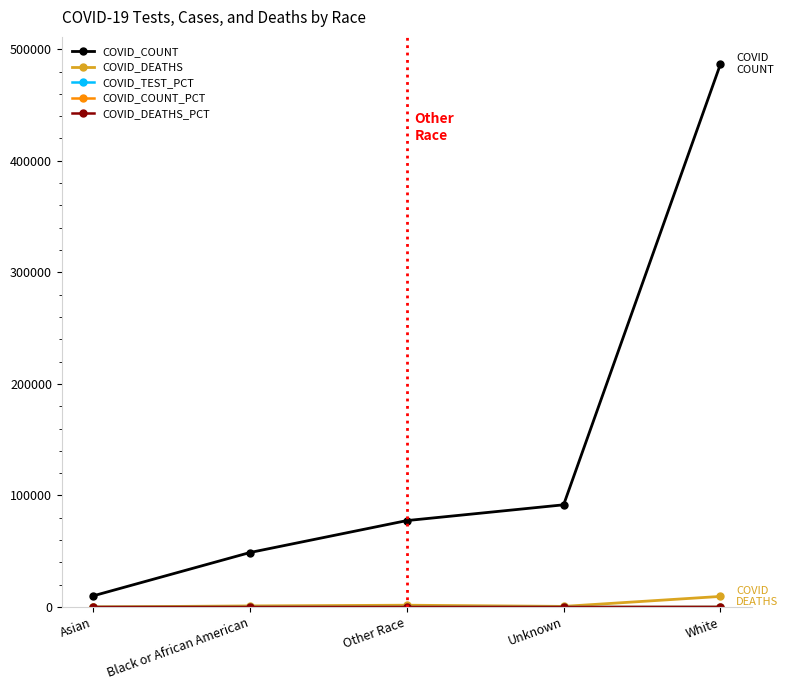

Which series has the largest total across all categories?

COVID_COUNT